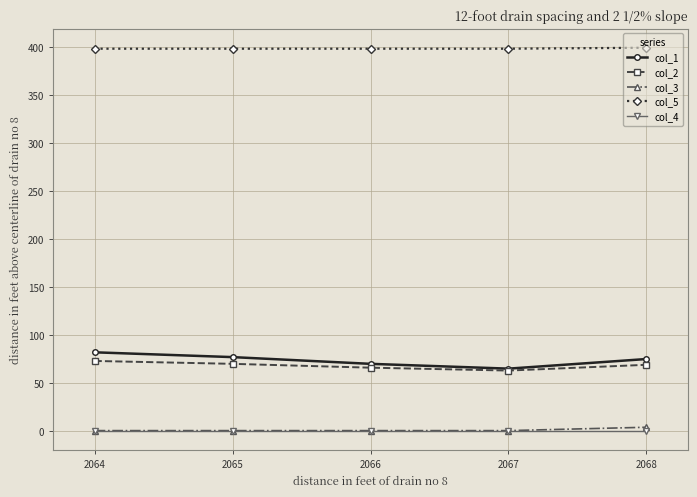

The col_2 series shows 118.0 at 2064. True or false?

False